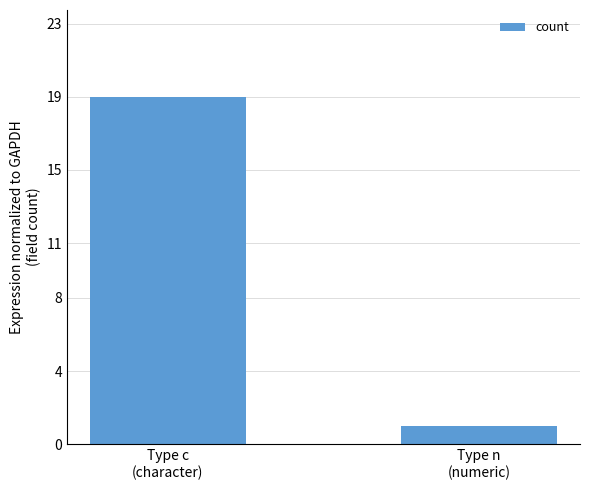

What is the sum of all values?

20